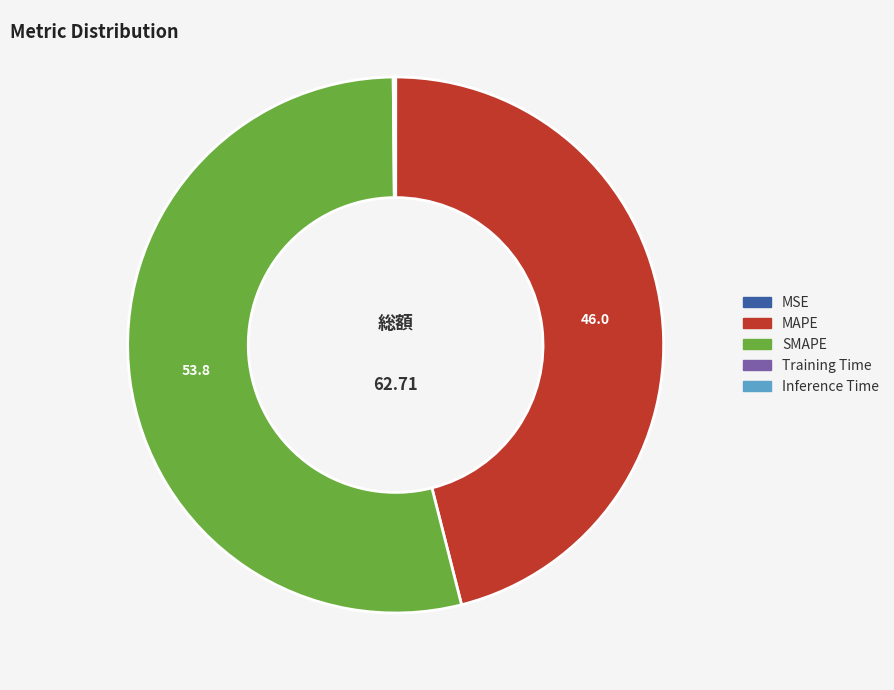

Which category has the biggest portion of the pie?

SMAPE